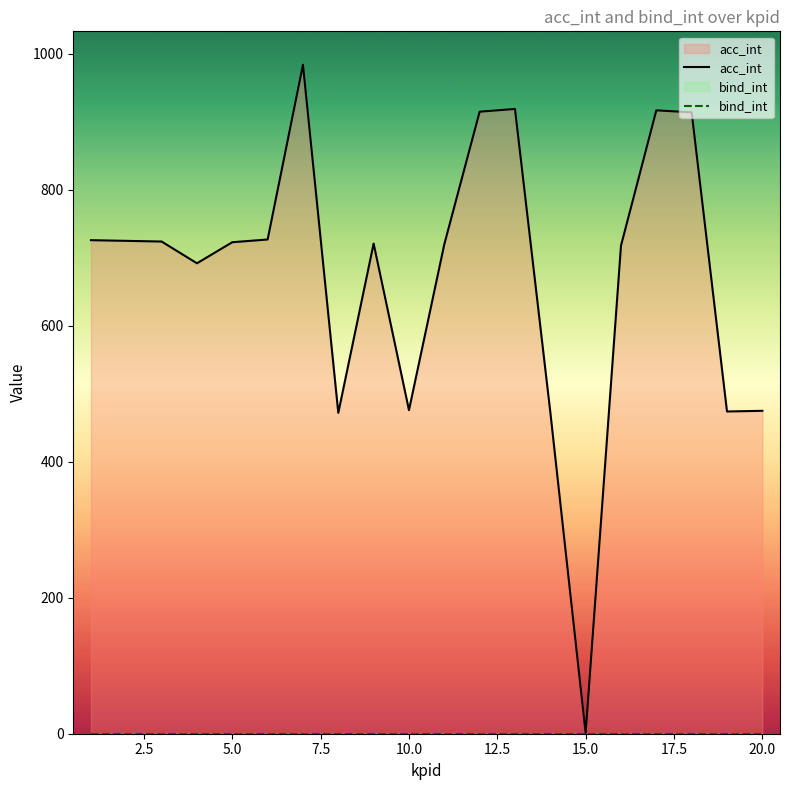

What are all the series names shown in the legend?

acc_int, bind_int